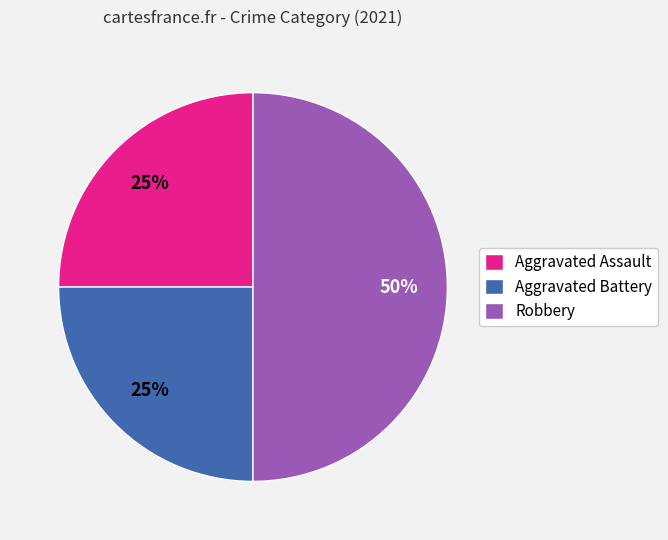

How many segments does this pie chart have?

3